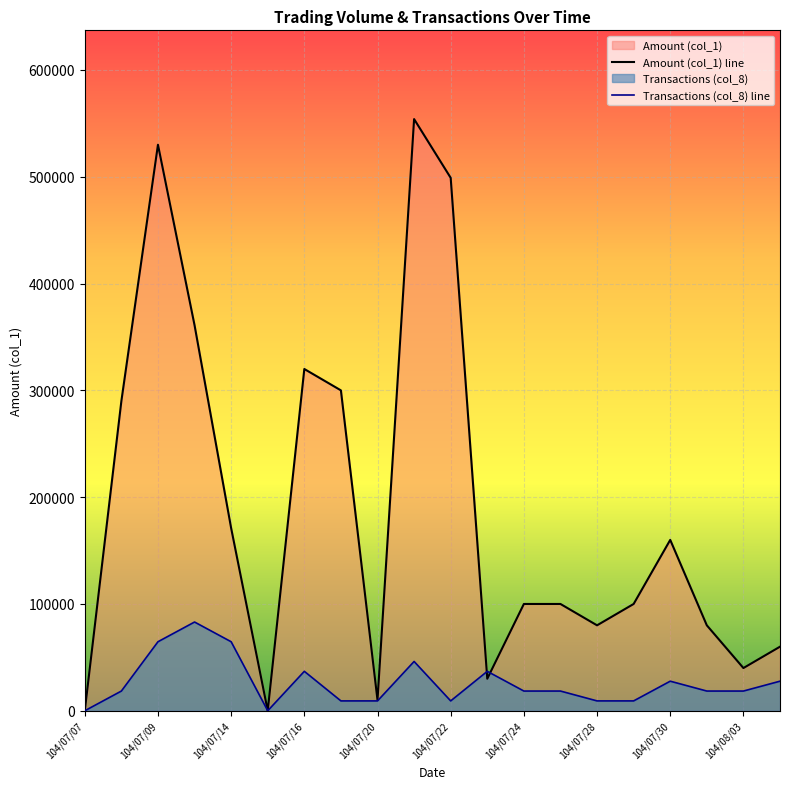

Which series has the largest total across all categories?

Amount (col_1) line